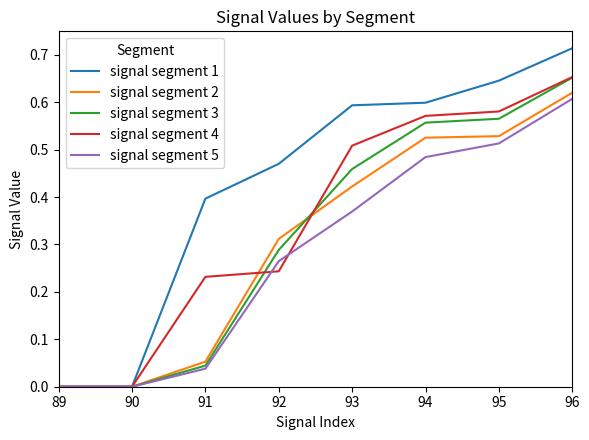

True or false: signal segment 2 has a value of 0.2 at 95.

False